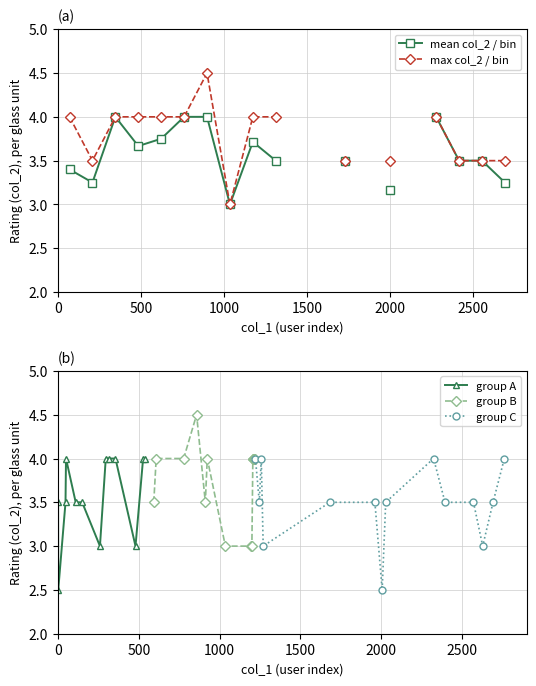

At which category is the sum across all series the highest?

1